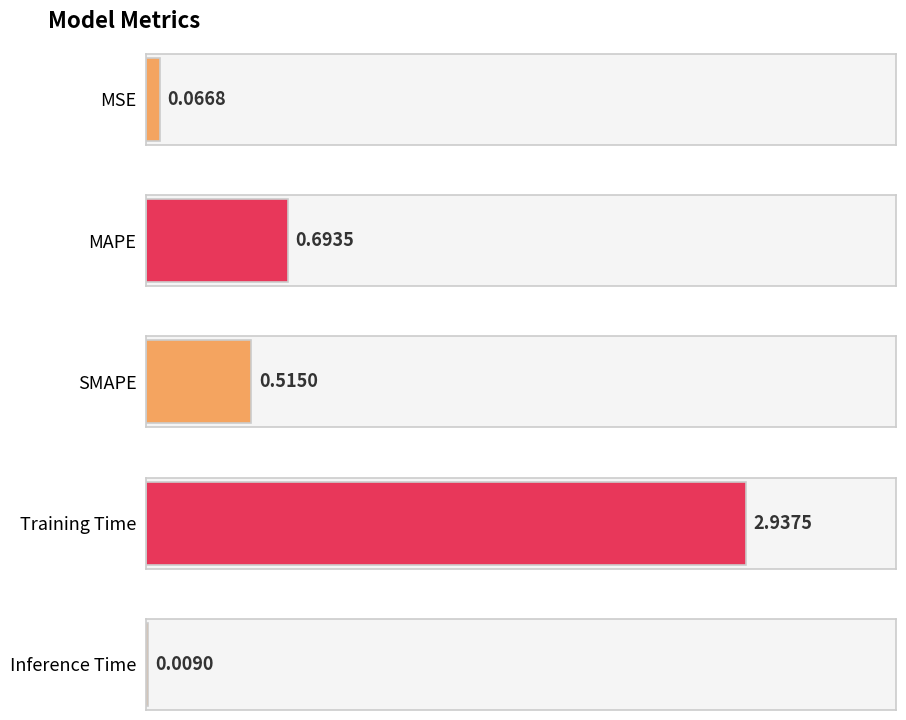

How many distinct data groups are displayed?

1